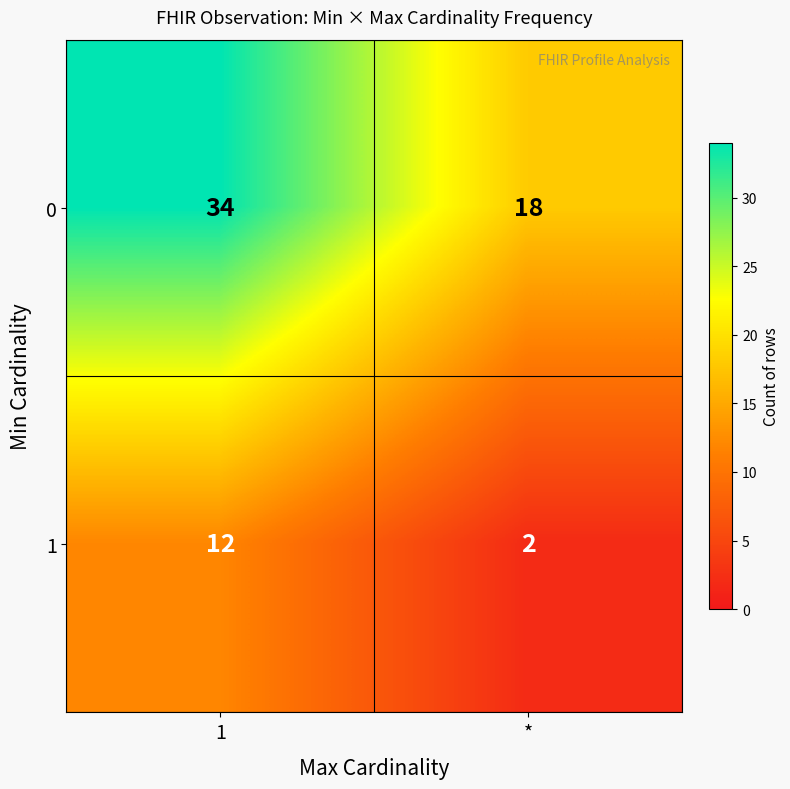

Count the number of categories in the chart.

2